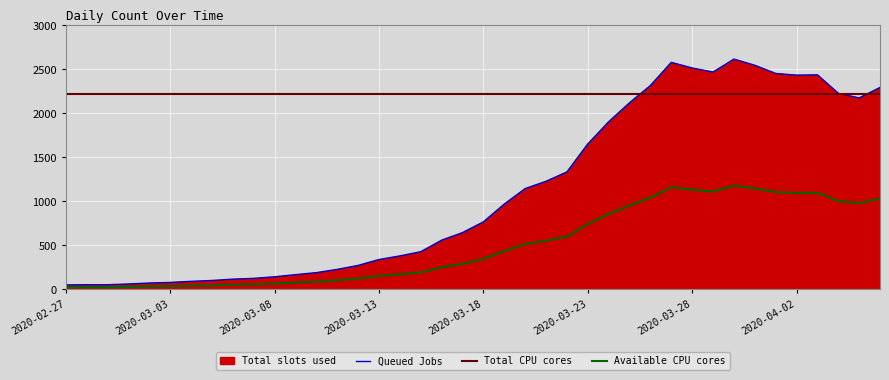

Is it true that the value at 2020-03-11 is 226?

True